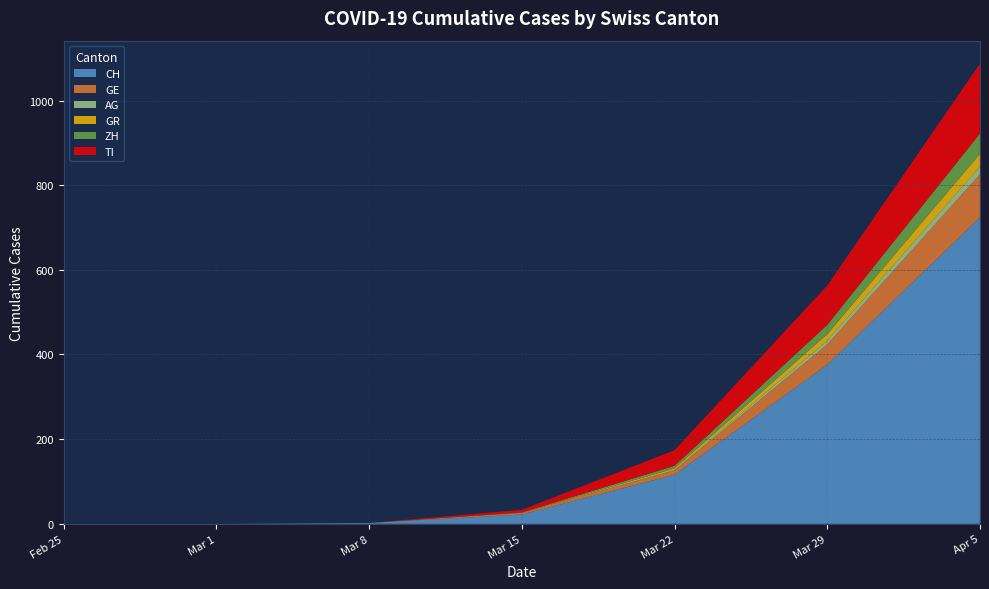

Between 2020-03-15 and 2020-03-29, which series saw the biggest shift?

CH